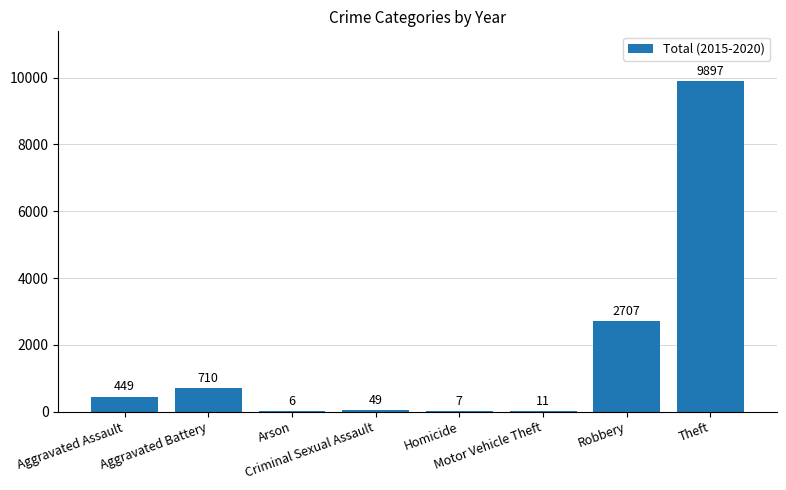

What is the maximum value shown in the chart?

9897